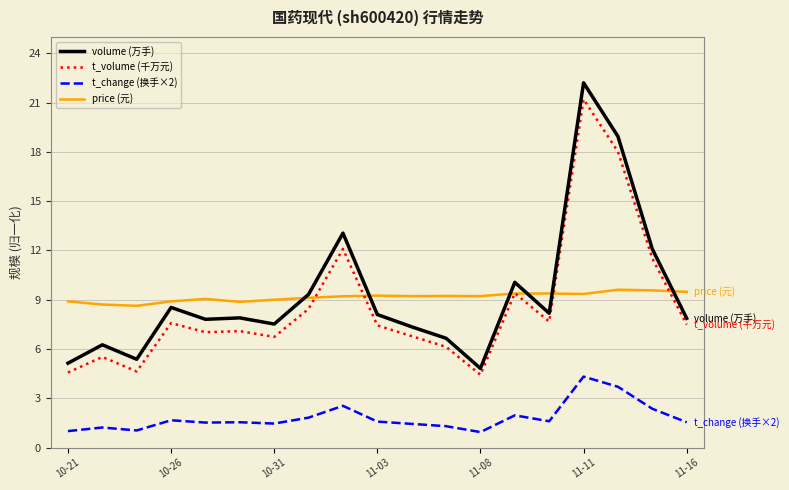

True or false: t_volume (千万元) and t_change (换手×2) intersect in this chart.

False